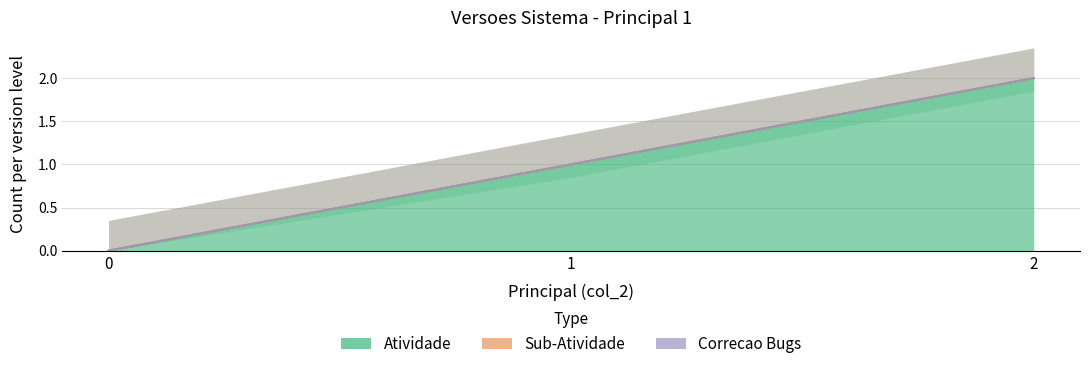

How many Atividade values are between 0 and 2?

3